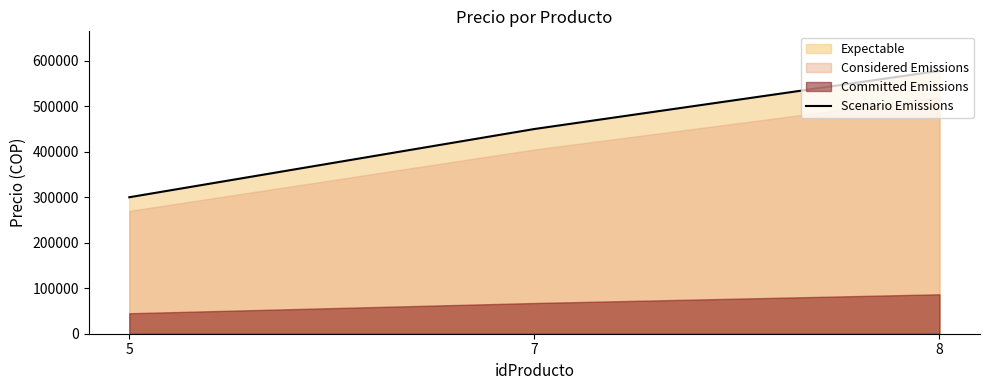

What is the sum of all values?

1328000